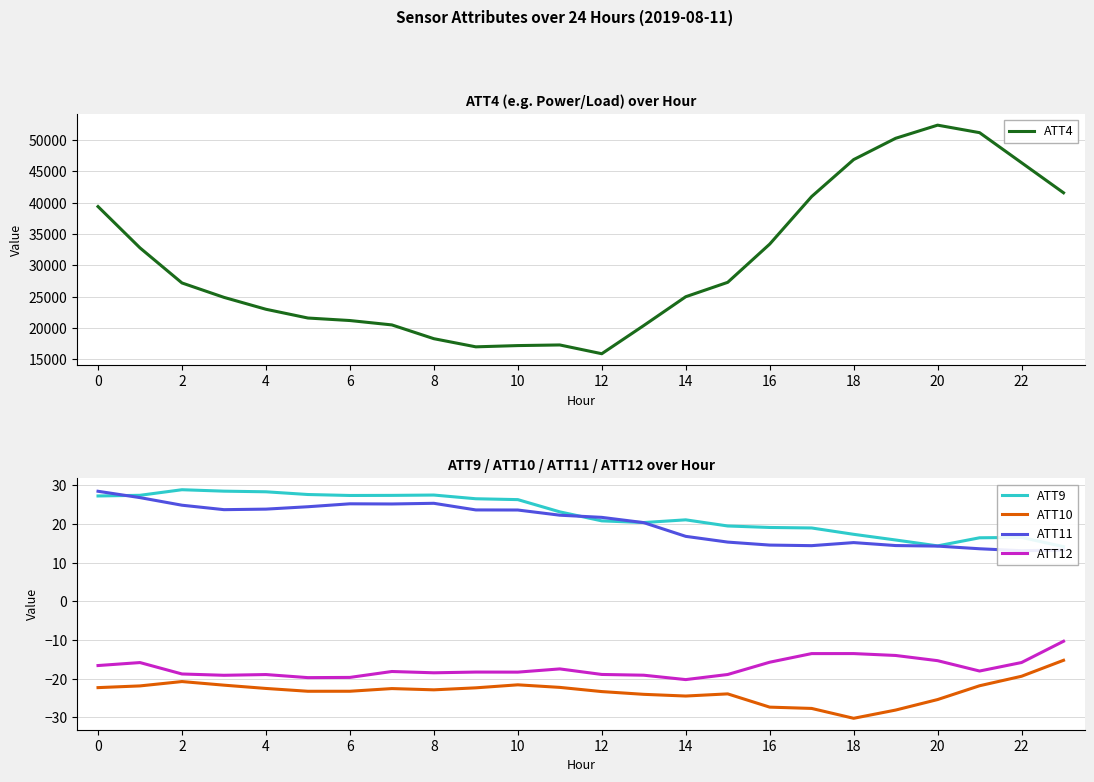

What is the minimum value for ATT4?

15900